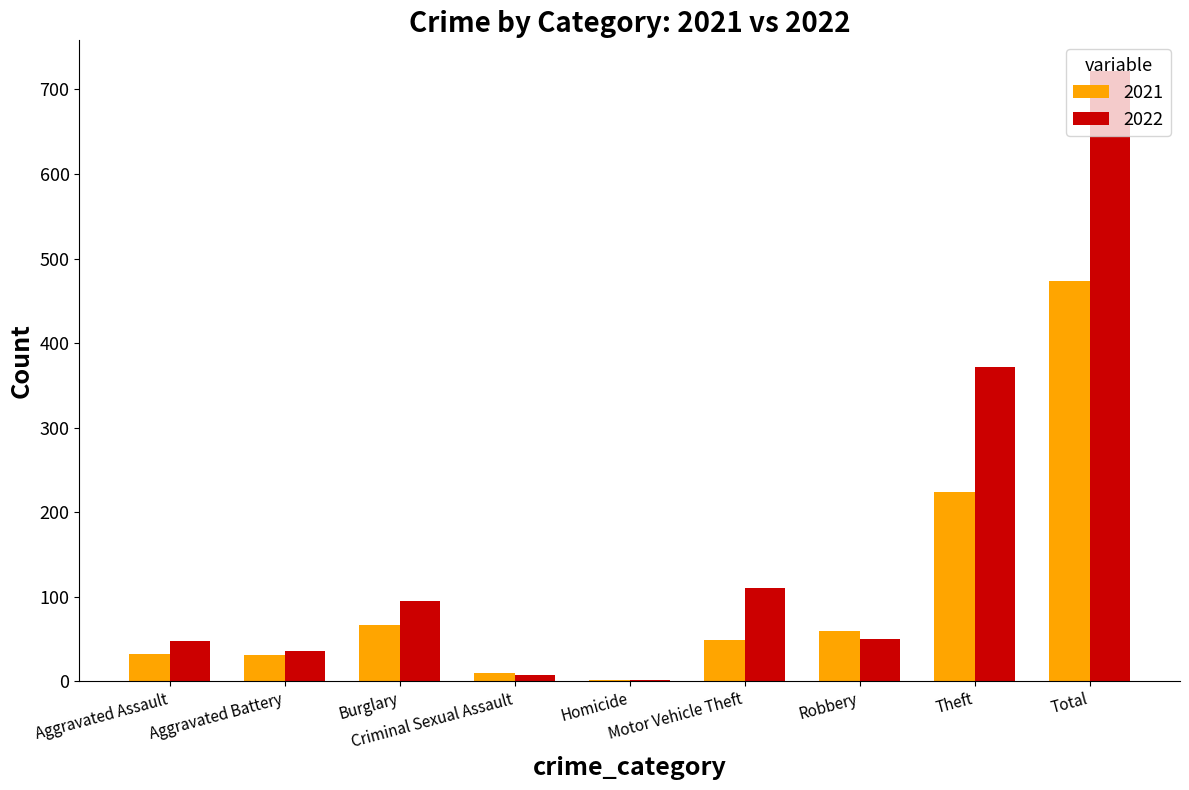

The 2022 series shows 2 at Homicide. True or false?

True